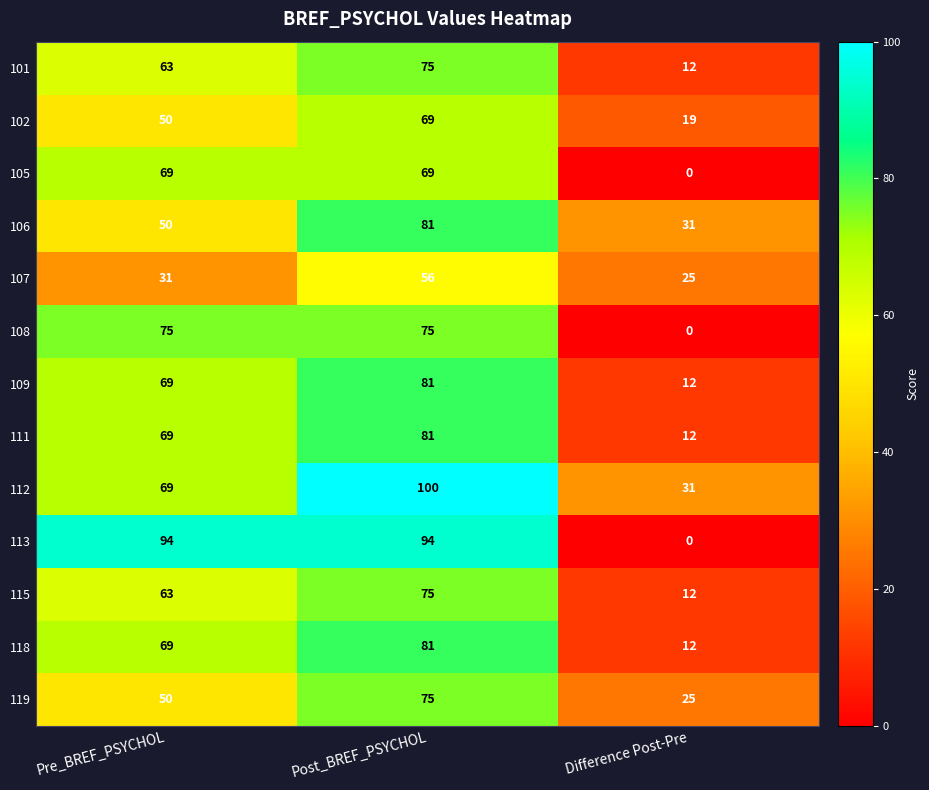

Is it true that 105 equals 21 at Pre_BREF_PSYCHOL?

False